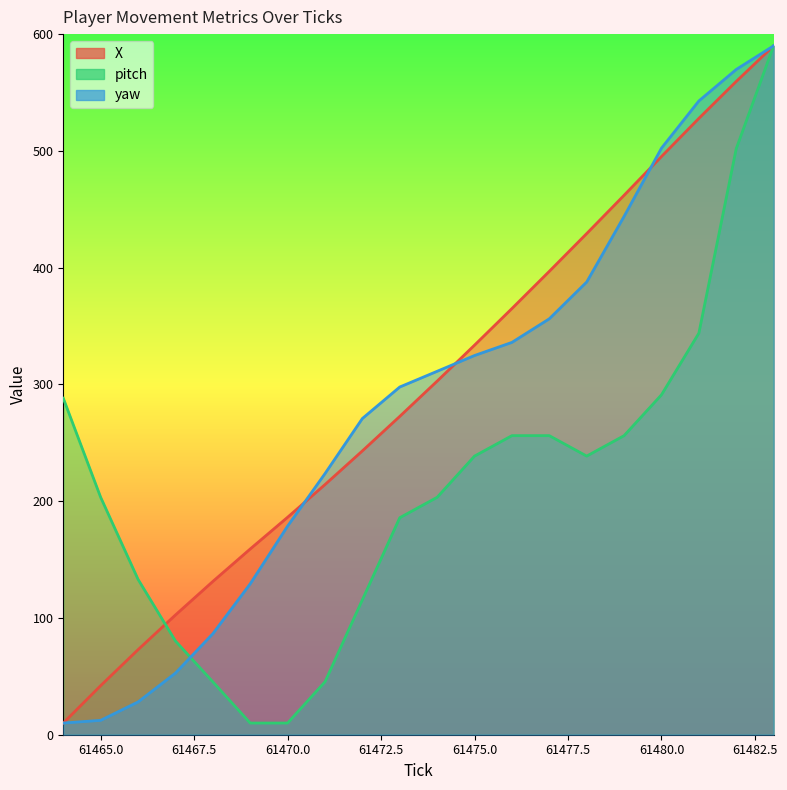

Which category has the lowest value across all series?

61464